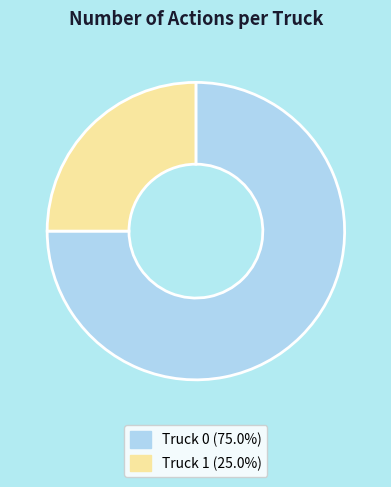

Which slice is the largest?

Truck 0